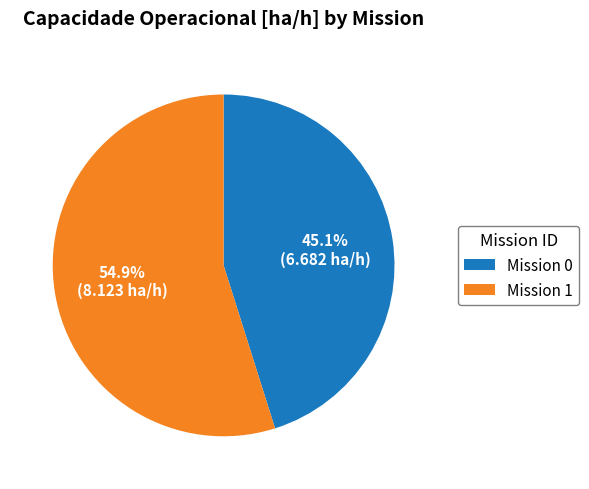

What is the ratio of the value at Mission 1 to the value at Mission 0?

1.2